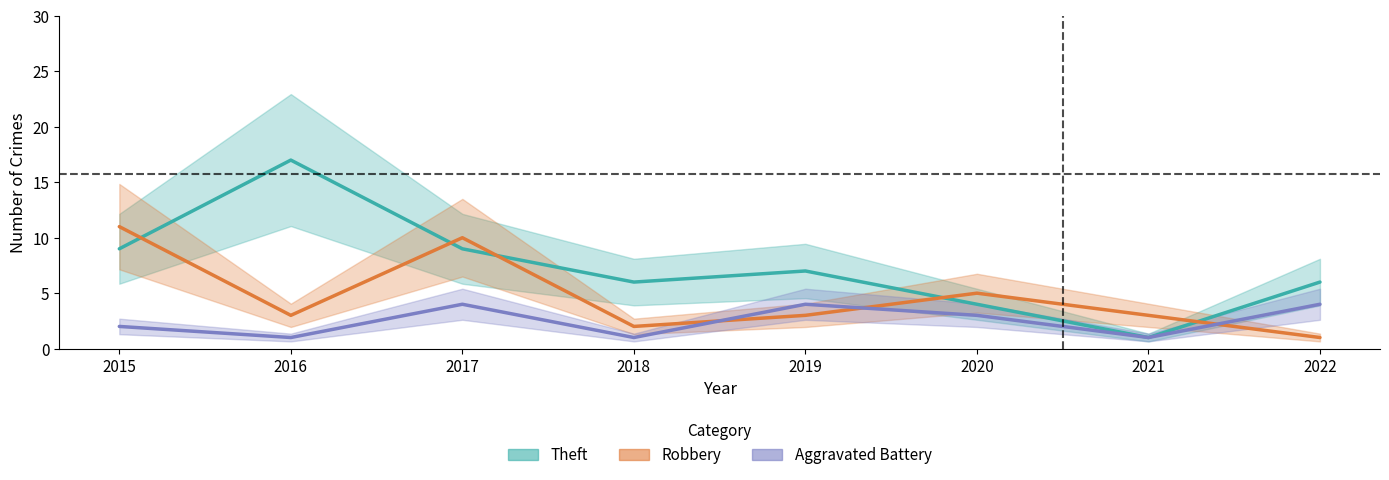

At which category is the sum across all series the highest?

2017